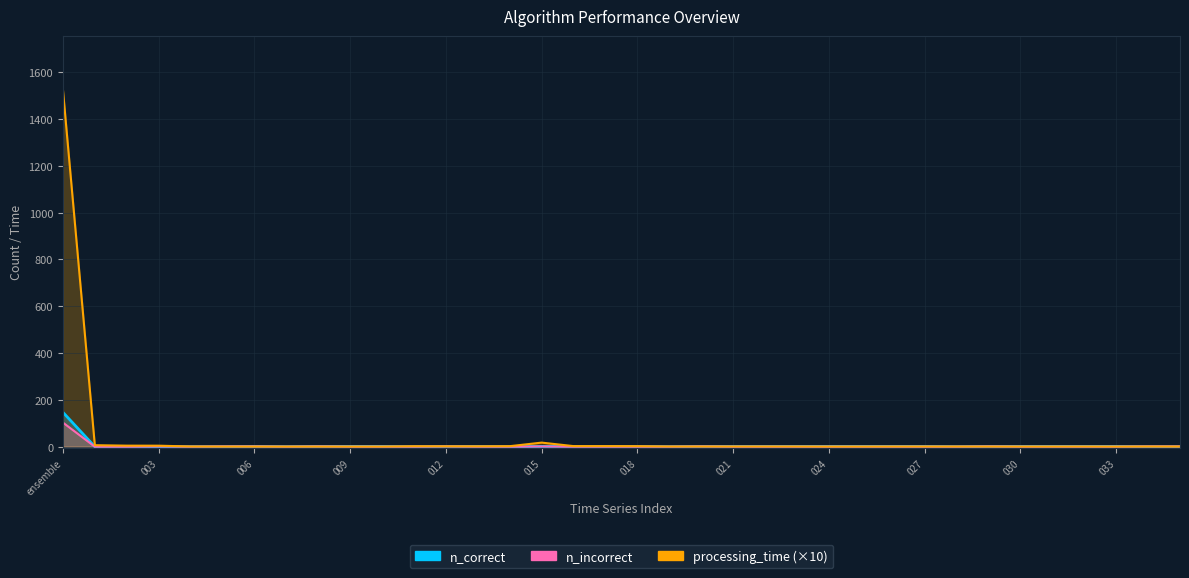

What is the value of the n_correct point at the 11th from the left?

1.0